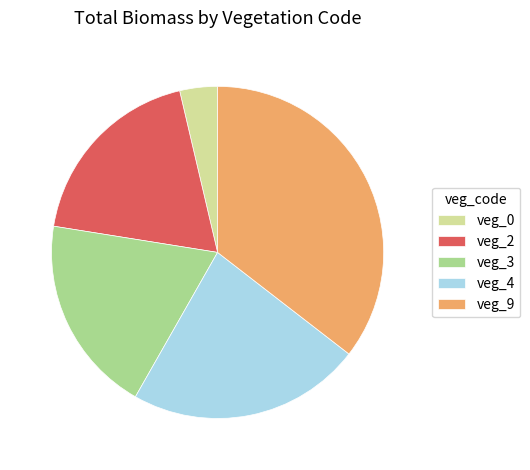

How many segments does this pie chart have?

5